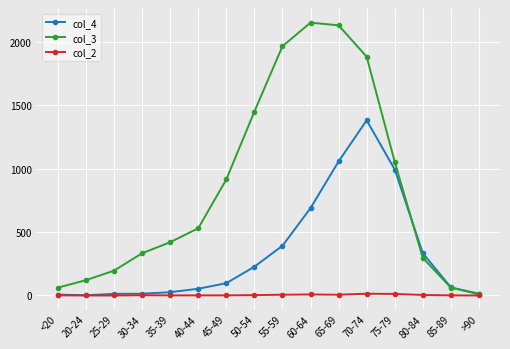

True or false: col_3 has more than 2 interior local peaks.

False